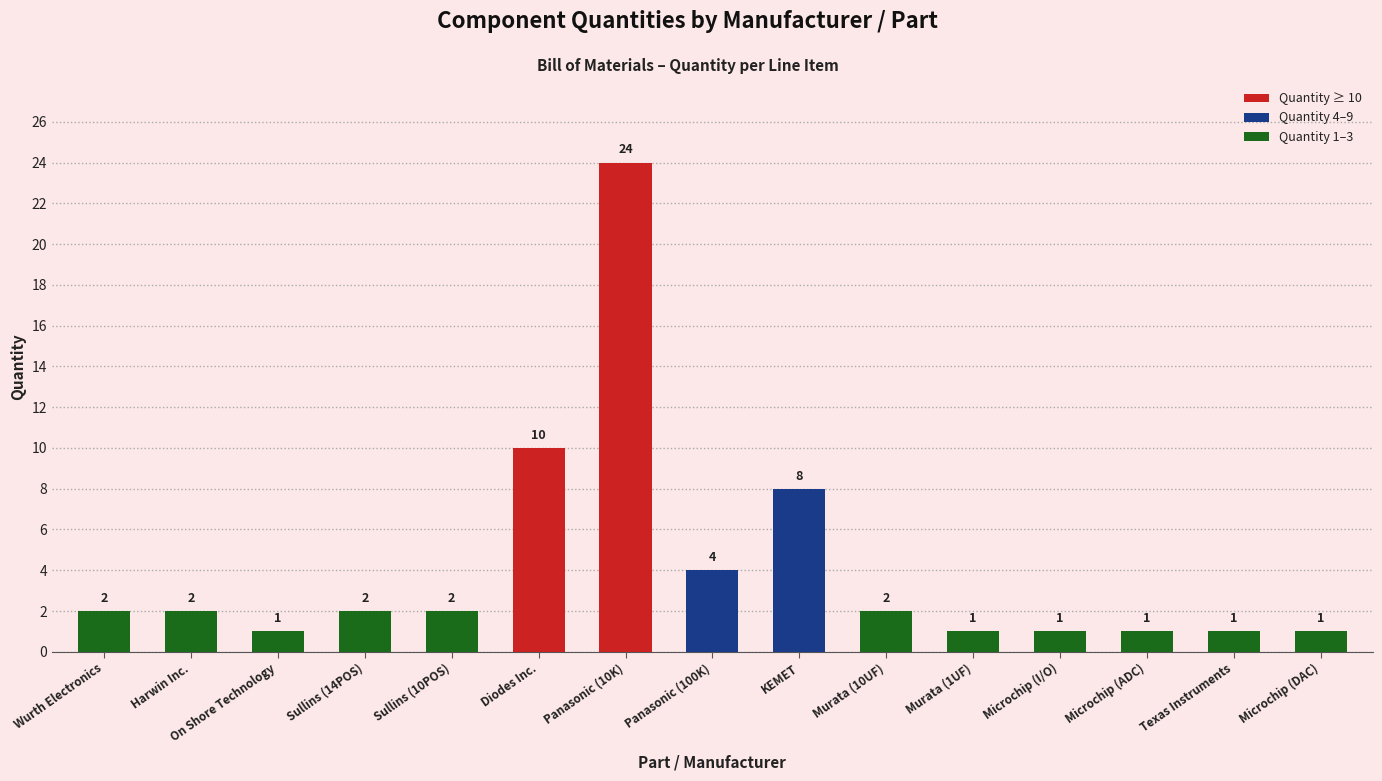

What is the change in value from Panasonic (10K) to Microchip (DAC)?

-23